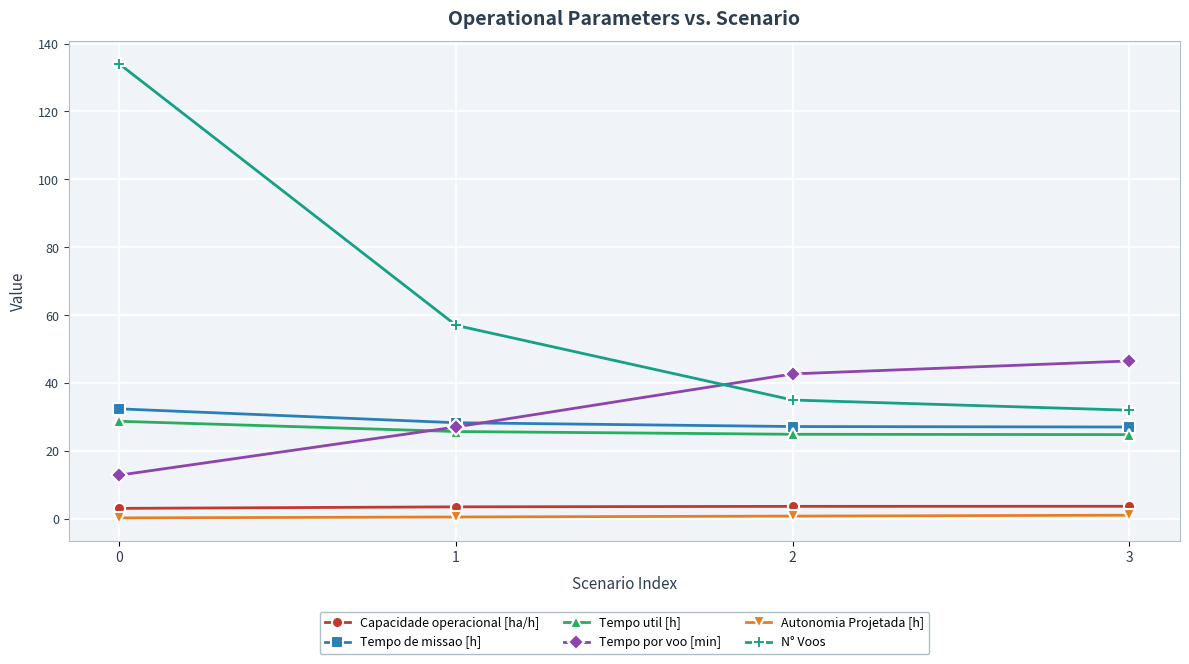

What are all the series names shown in the legend?

Capacidade operacional [ha/h], Tempo de missao [h], Tempo util [h], Tempo por voo [min], Autonomia Projetada [h], N° Voos